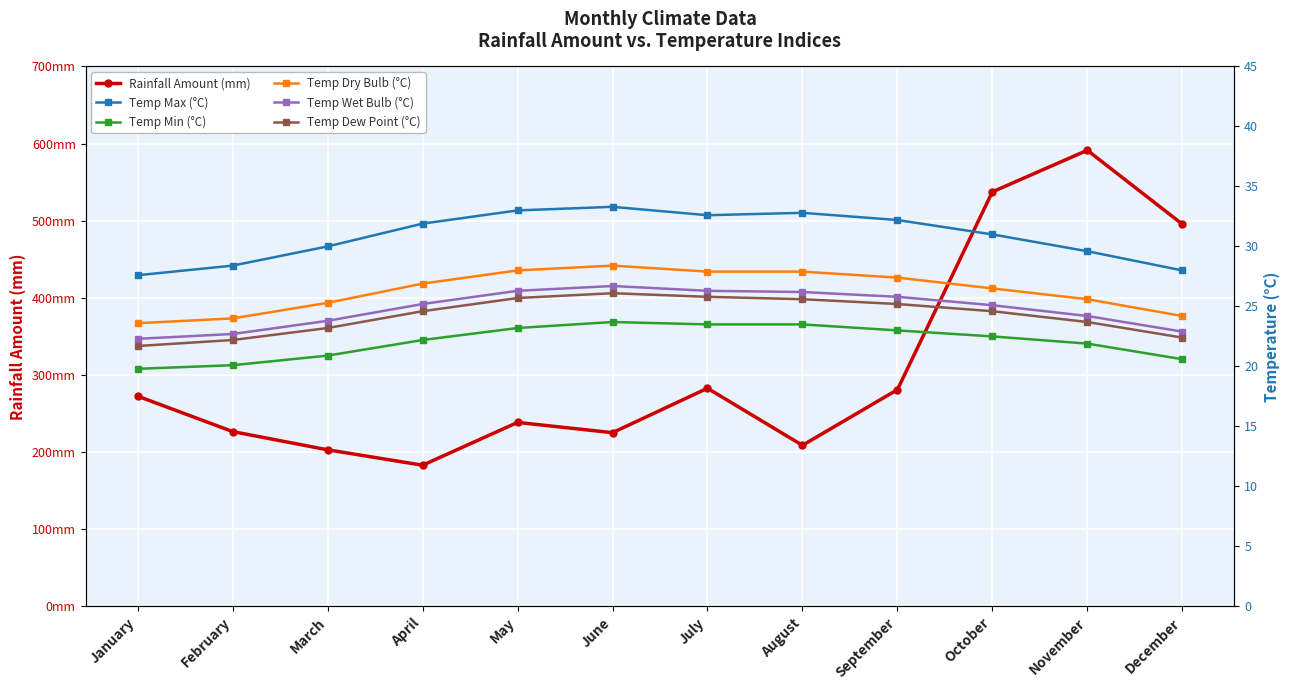

At which category does Temp Dry Bulb (°C) reach its first local peak?

June